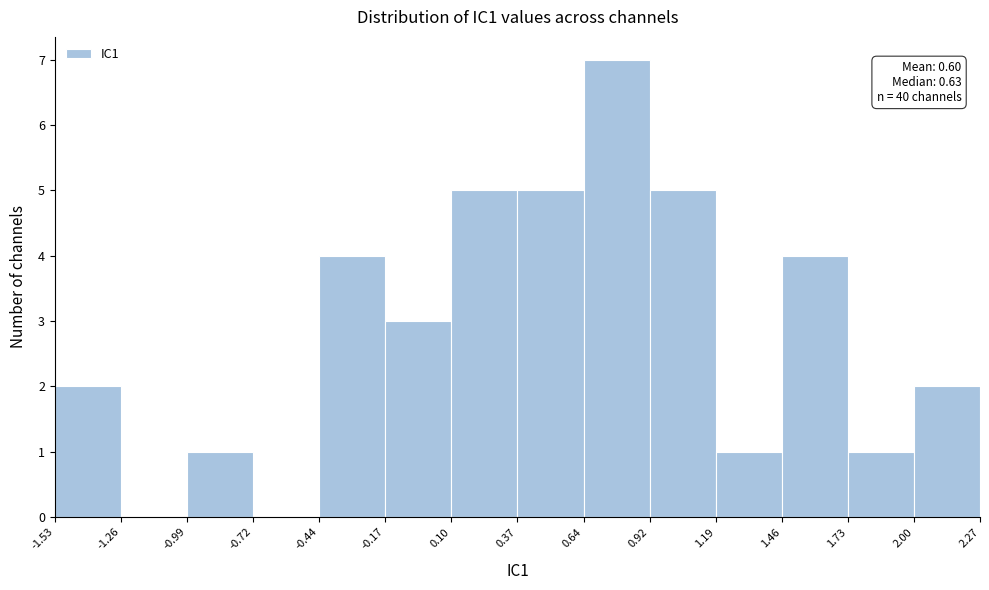

Which range on the x-axis has the tallest bar?

0.64 to 0.92